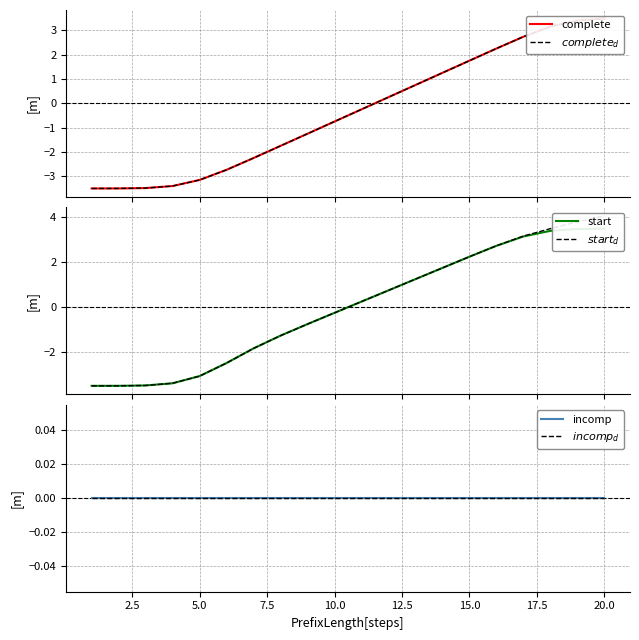

How many values in complete are below zero?

11